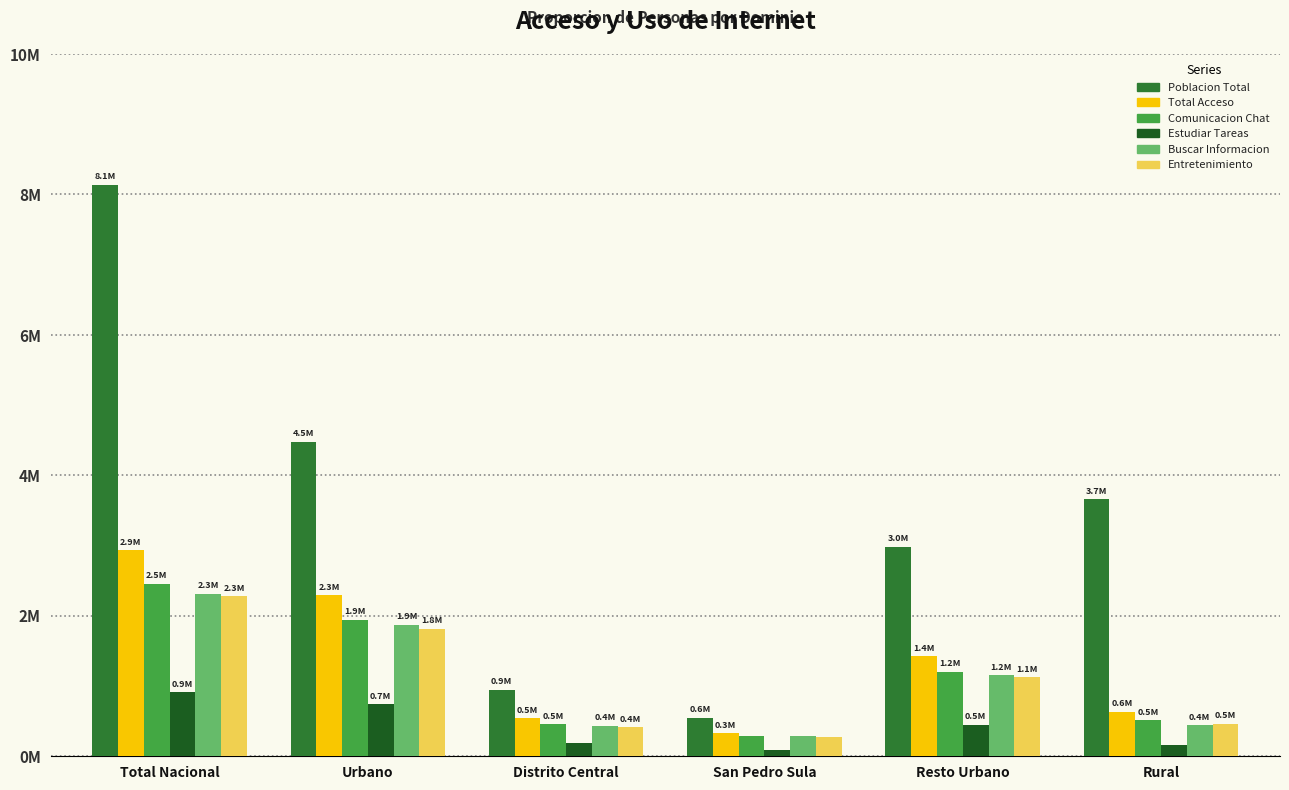

Between Total Nacional and Distrito Central, which series saw the biggest shift?

Poblacion Total